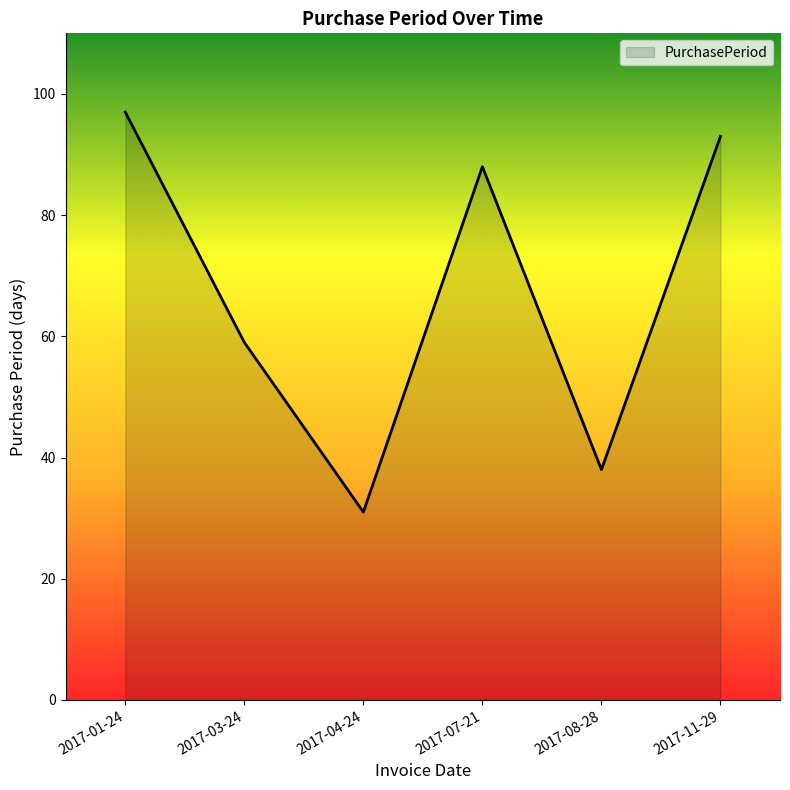

What is the minimum value shown in the chart?

31